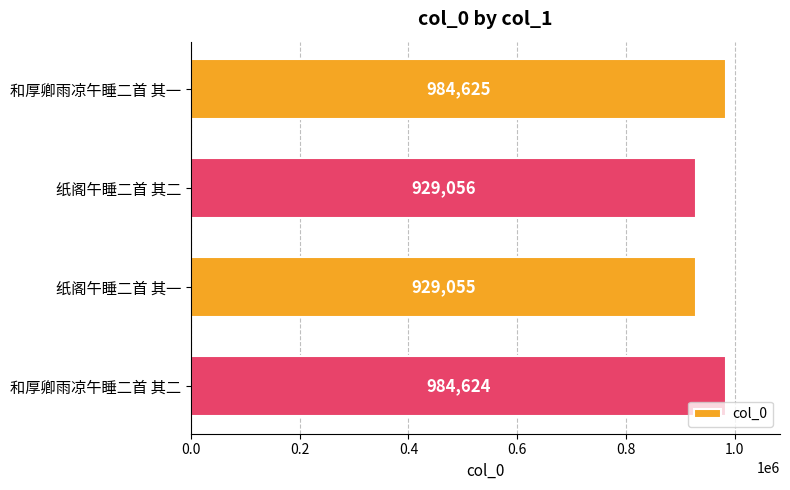

Between 和厚卿雨凉午睡二首 其二 and 纸阁午睡二首 其一, which is larger?

和厚卿雨凉午睡二首 其二